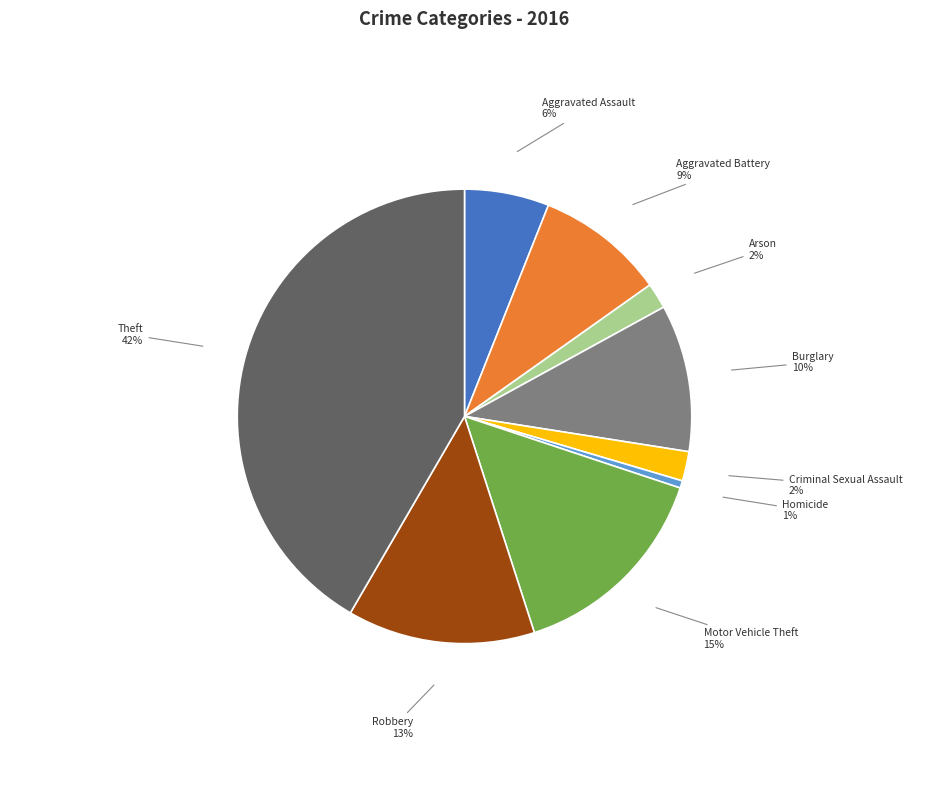

Which slice is the largest?

Theft